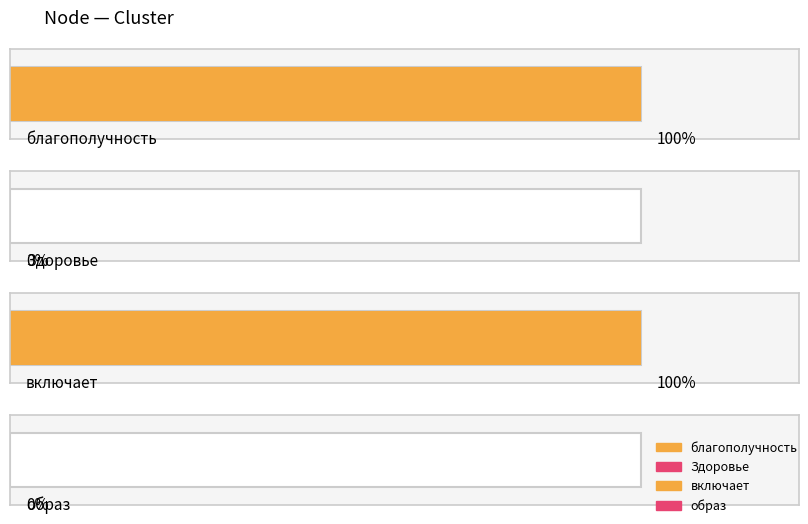

Reading left to right, list all the values displayed in this chart.

благополучность=1	Здоровье=0	включает=1	образ=0